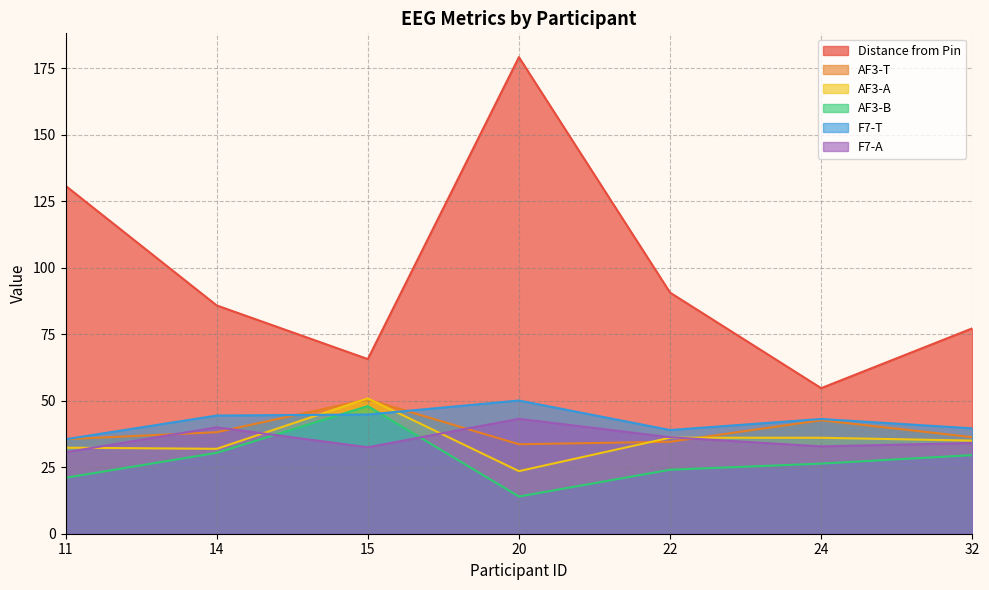

Reading right to left, list all the values displayed in this chart.

Distance from Pin: 32=77.2	24=54.8	22=90.7	20=179.2	15=65.7	14=85.9	11=130.9
AF3-T: 32=36.3	24=42.7	22=34.6	20=33.7	15=50.5	14=38.2	11=35.6
AF3-A: 32=35.0	24=36.1	22=36.1	20=23.5	15=50.9	14=31.9	11=32.4
AF3-B: 32=29.6	24=26.4	22=24.1	20=14.0	15=48.0	14=30.4	11=21.0
F7-T: 32=39.6	24=43.2	22=39.0	20=50.1	15=44.8	14=44.5	11=35.5
F7-A: 32=34.1	24=32.9	22=36.3	20=43.2	15=32.5	14=40.0	11=30.6